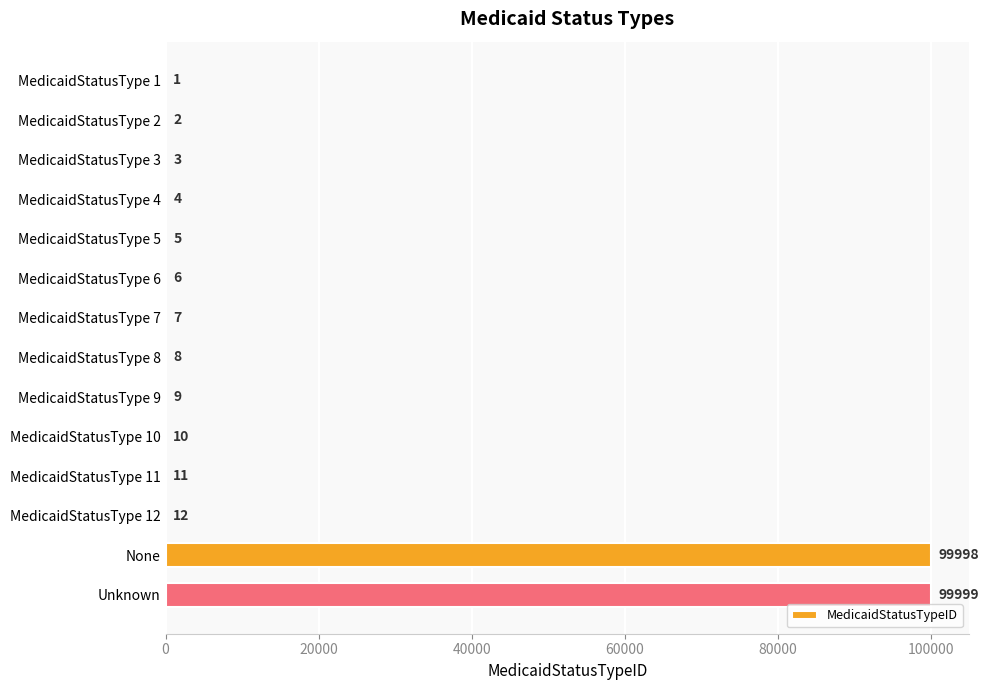

Between MedicaidStatusType 1 and MedicaidStatusType 7, which is larger?

MedicaidStatusType 7